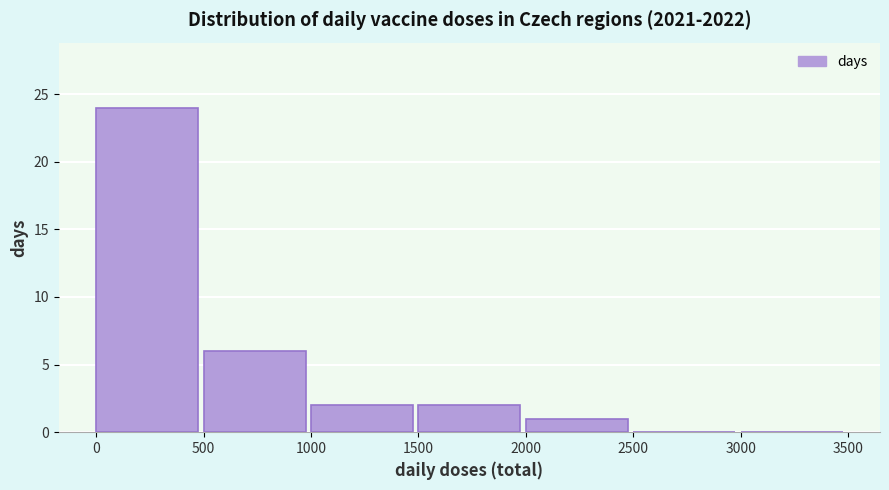

Over which range of the x-axis is the bar tallest?

0 to 500